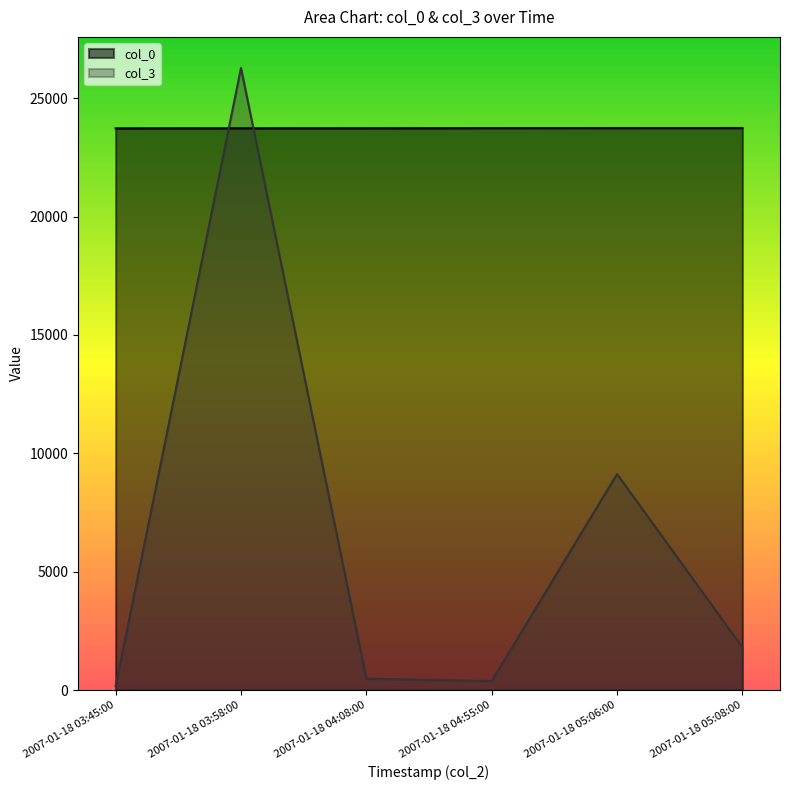

What is the average value of the col_0 series?

23731